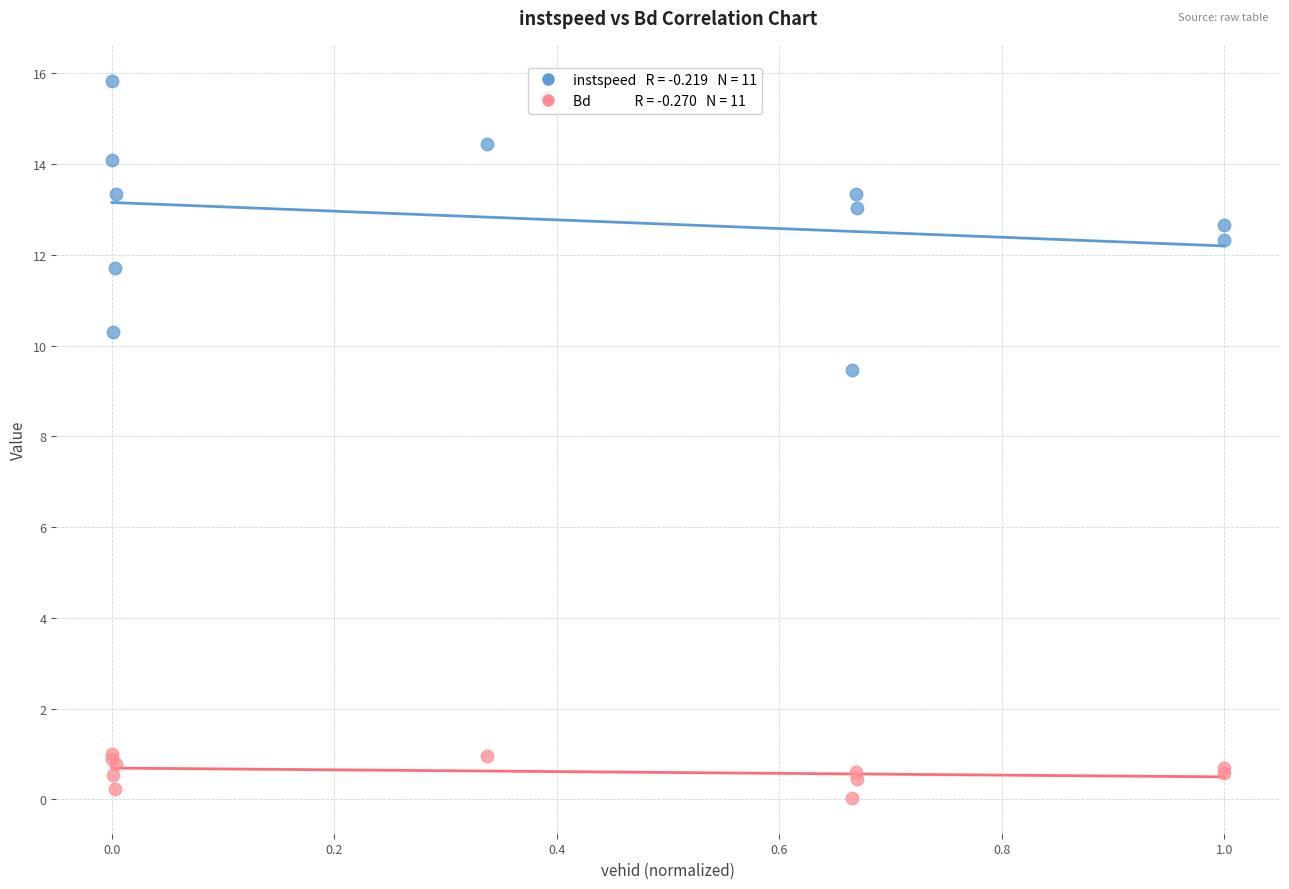

Across all series, what Y value is closest to 7?

9.5